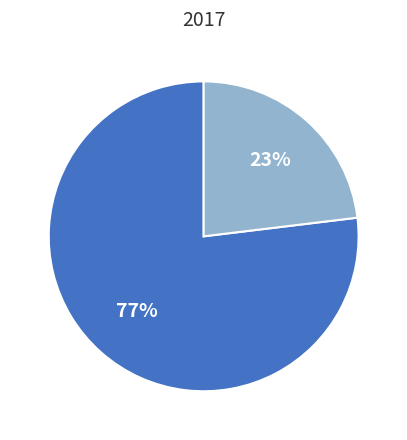

To the nearest percent, what is the average slice percentage?

50%